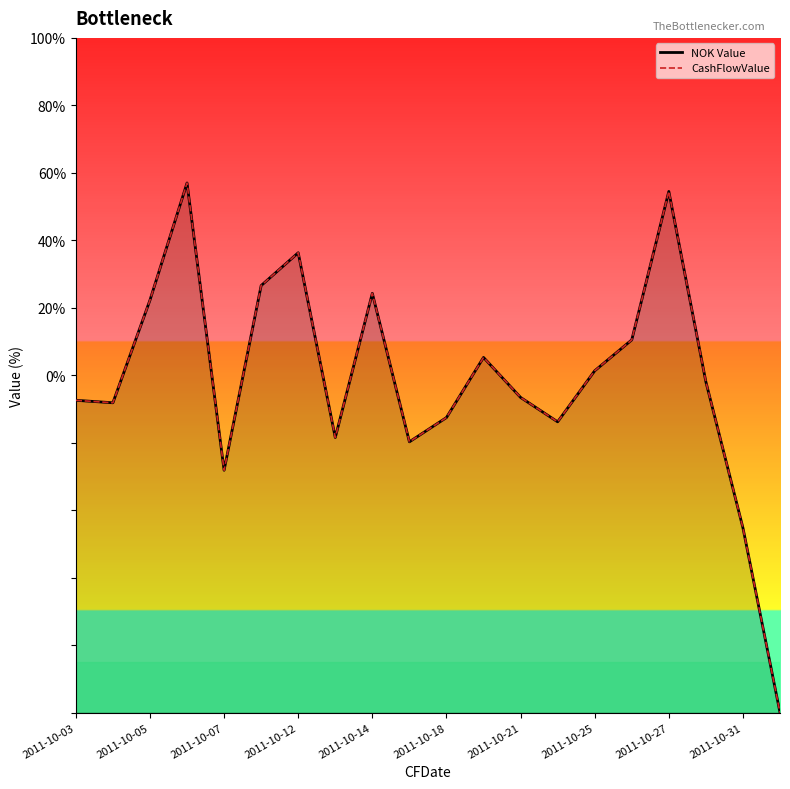

Count the number of categories in the chart.

20